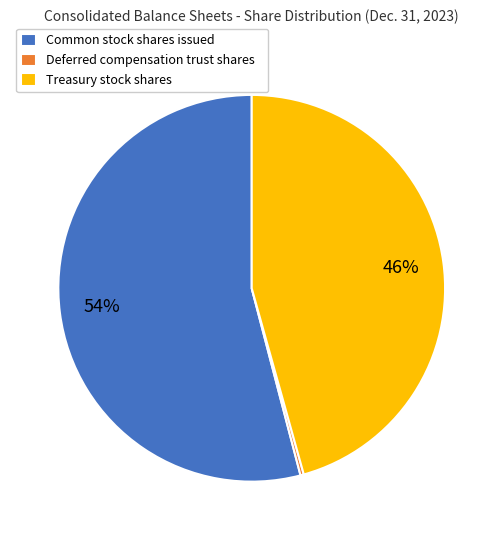

To the nearest percent, what is the average slice percentage?

33%